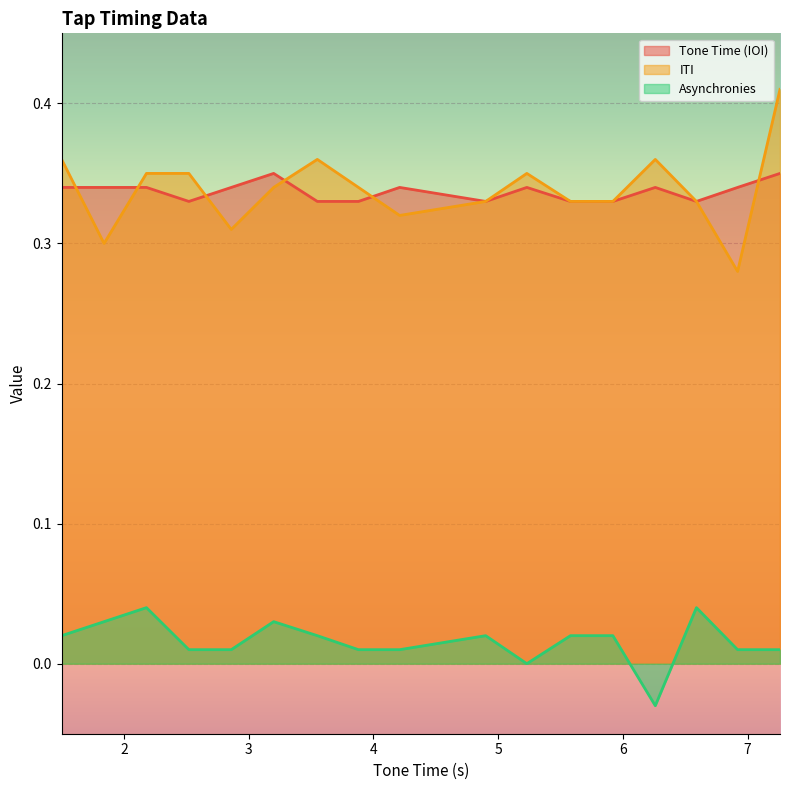

Reading left to right, what are all the values shown in this chart?

Tone Time (IOI): 0.3	0.3	0.3	0.3	0.3	0.3	0.3	0.3	0.3	0.3	0.3	0.3	0.3	0.3	0.3	0.3	0.3
ITI: 0.4	0.3	0.3	0.3	0.3	0.3	0.4	0.3	0.3	0.3	0.3	0.3	0.3	0.4	0.3	0.3	0.4
Asynchronies: 0.0	0.0	0.0	0.0	0.0	0.0	0.0	0.0	0.0	0.0	0.0	0.0	0.0	-0.0	0.0	0.0	0.0